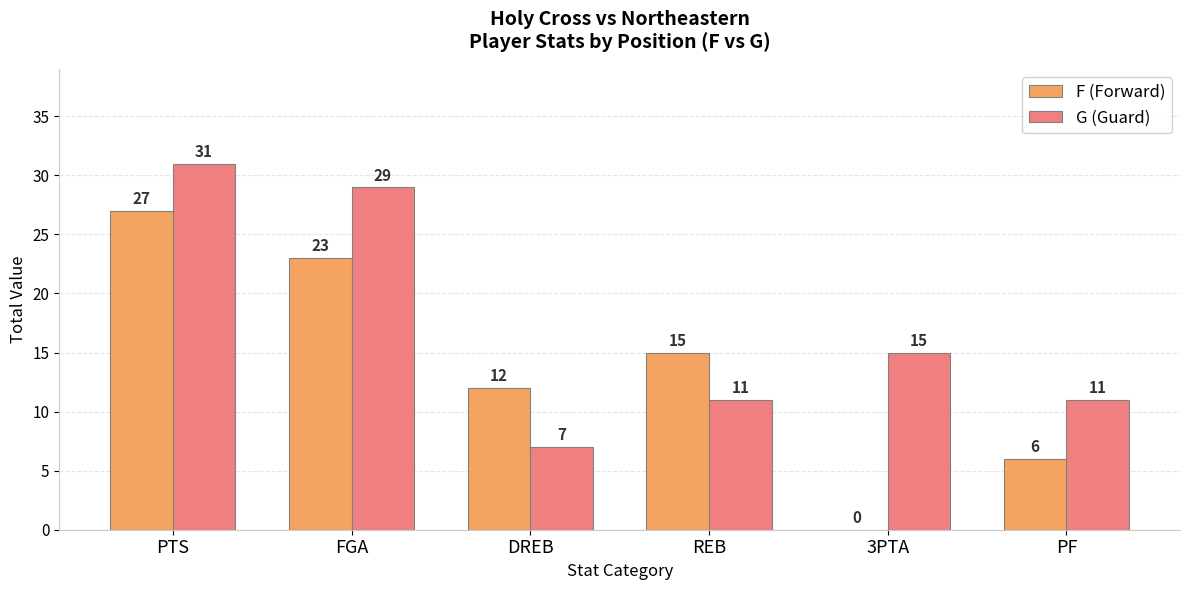

Between DREB and PF, which series saw the biggest shift?

F (Forward)